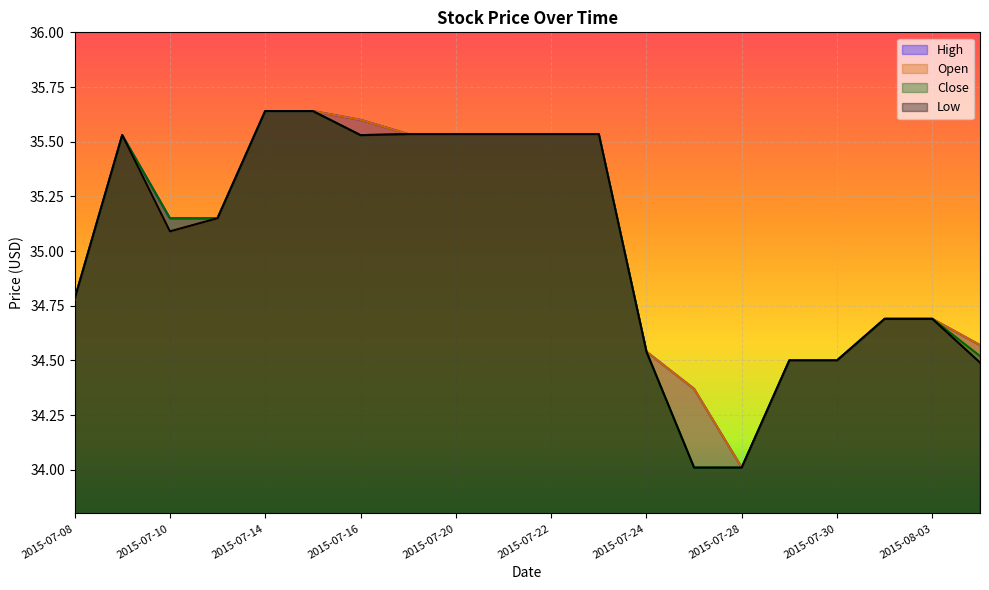

Which has a higher value, 2015-07-30 or 2015-07-24?

2015-07-24